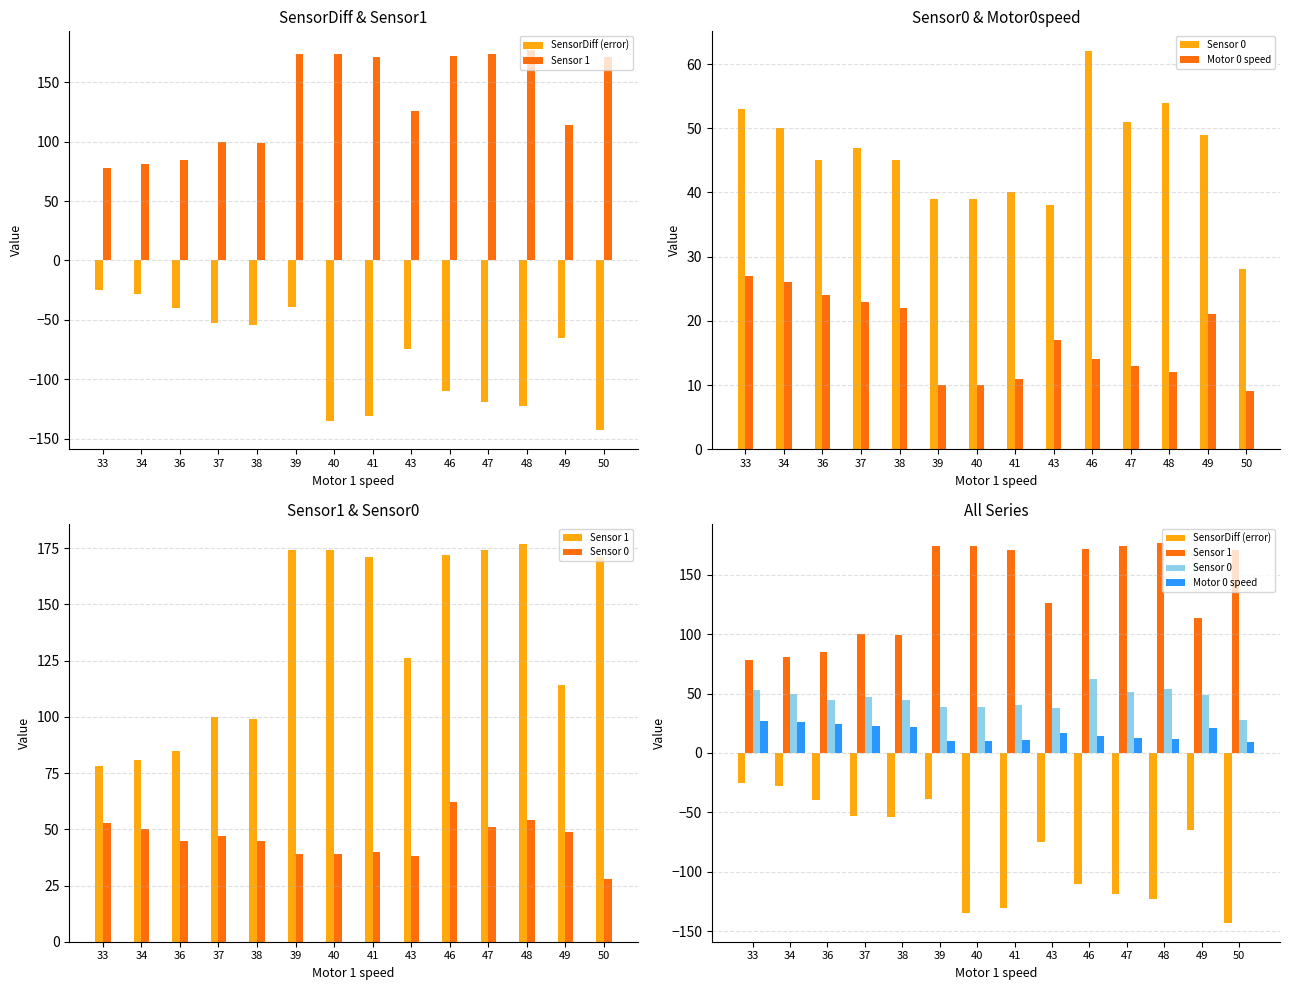

What is the value of the Motor 0 speed bar at the 3rd from the left?

24